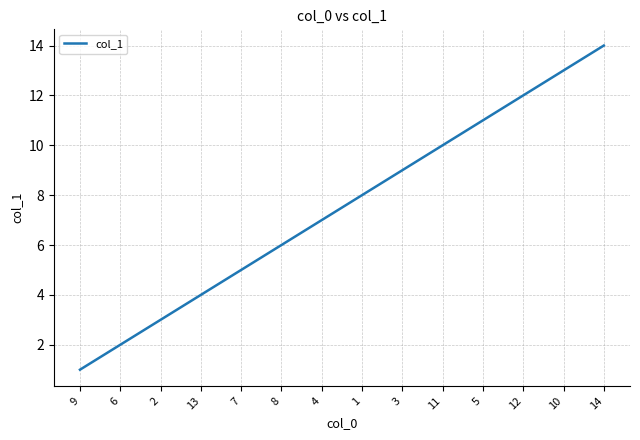

How many lines are shown in the chart?

1